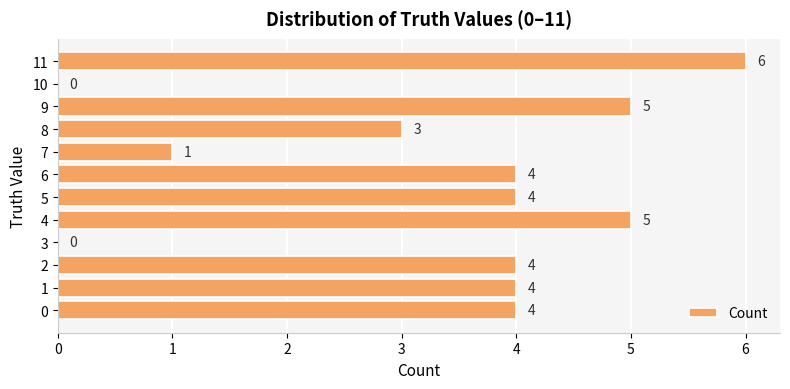

How many values are between 3 and 5?

8